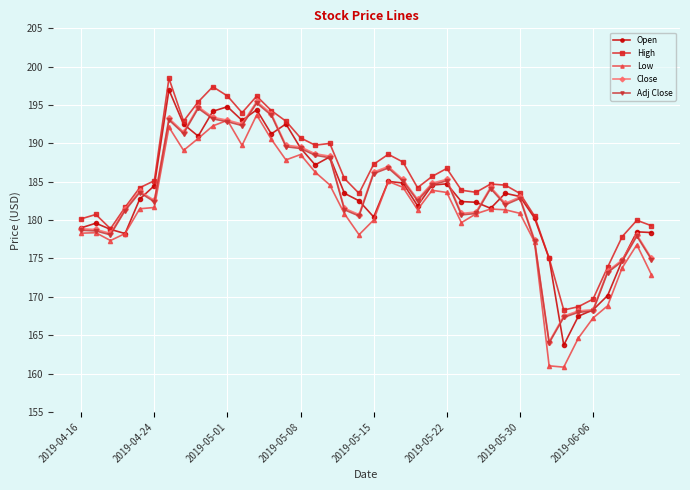

Is this an area chart (filled region under the line)?

No